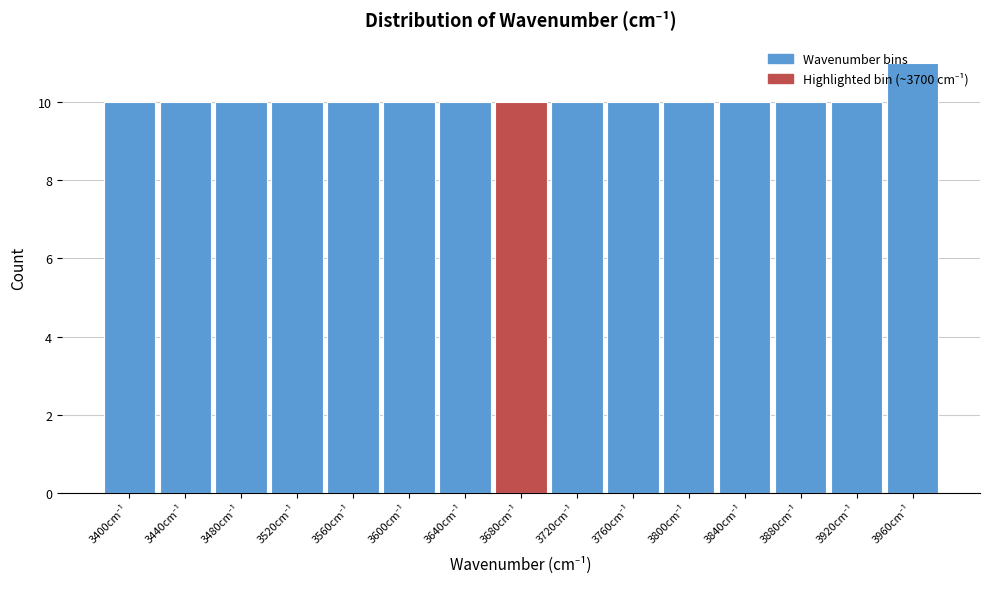

What is the value of the 4th bar from the left?

10